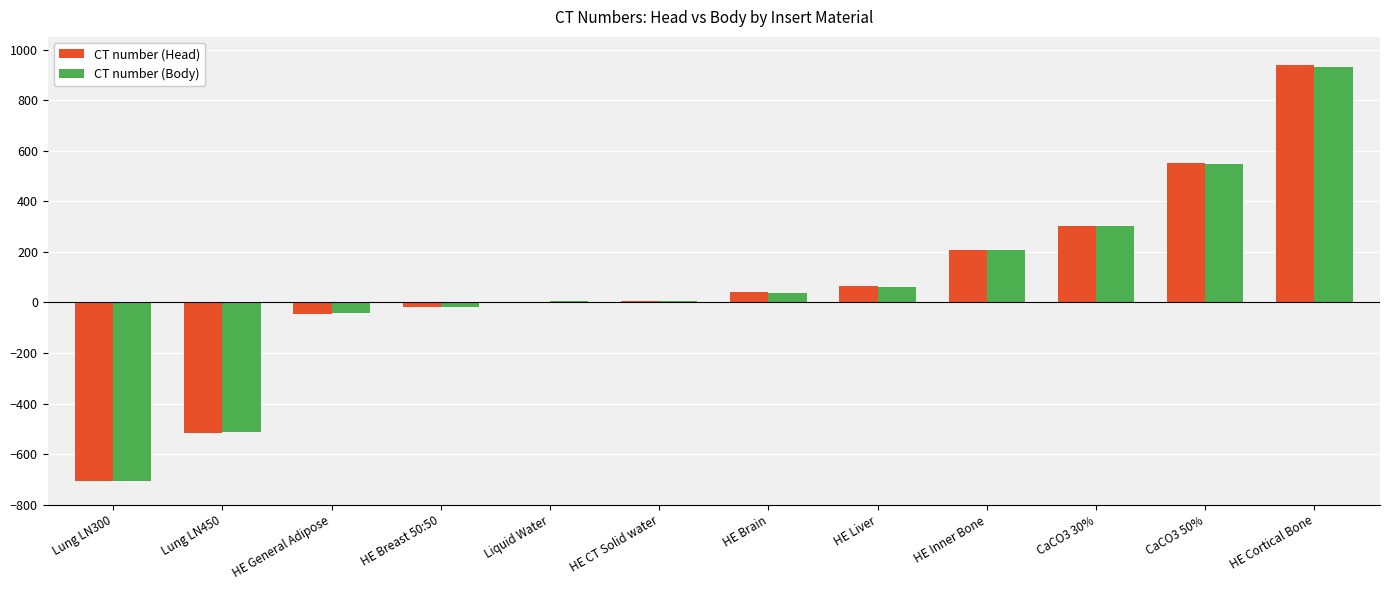

At which category does the chart reach its peak across all series?

HE Cortical Bone